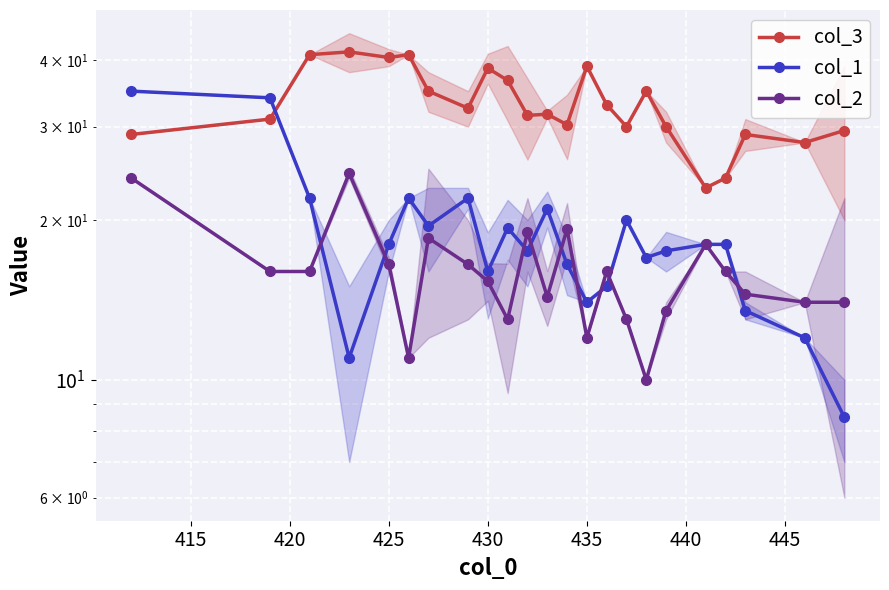

What is the maximum value for col_1?

35.0